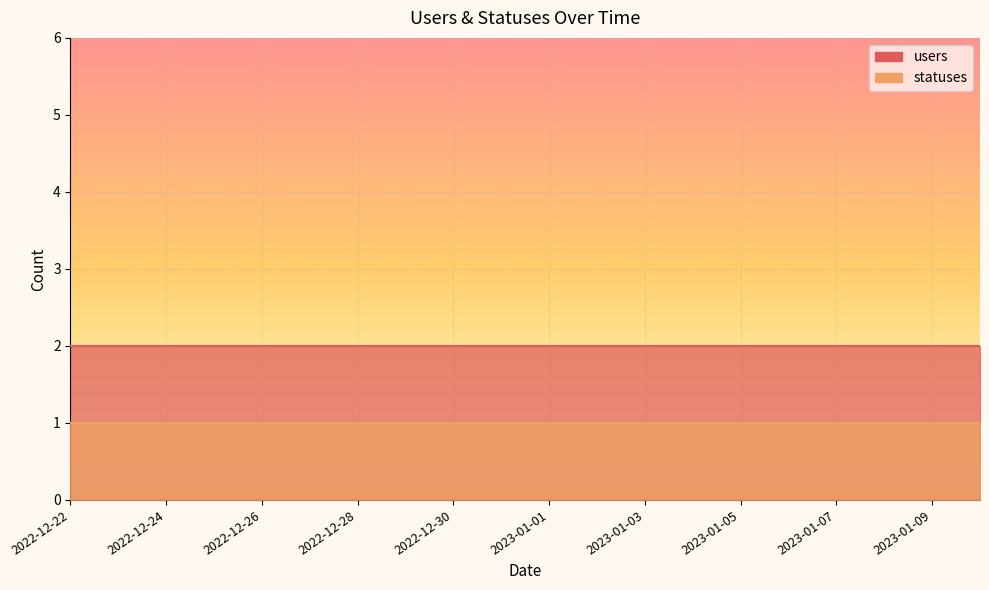

What is the value of the statuses point at the 5th from the left?

1